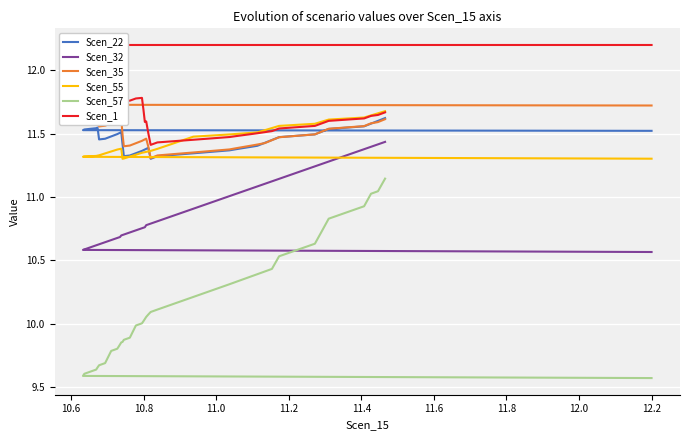

What is the smallest value displayed?

9.6